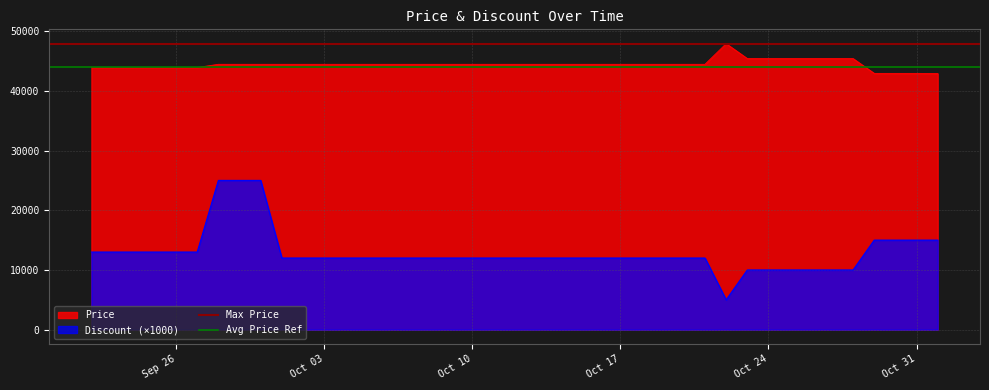

True or false: Discount (×1000) and Price cross at least once.

False